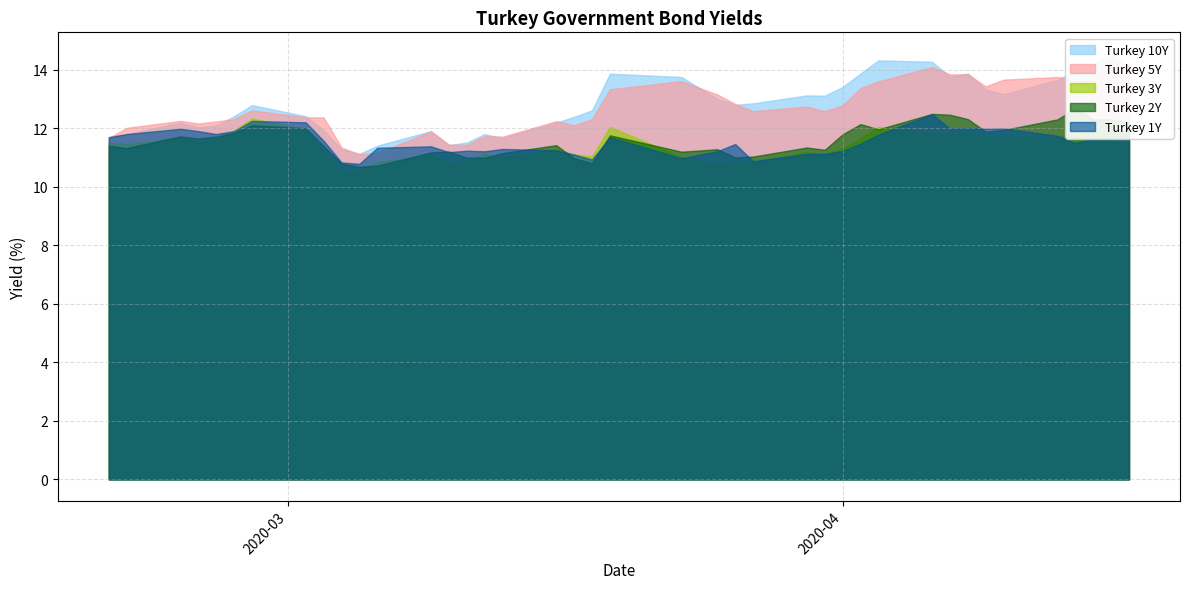

What is the approximate value of Turkey 5Y at 2020-02-25?

12.2